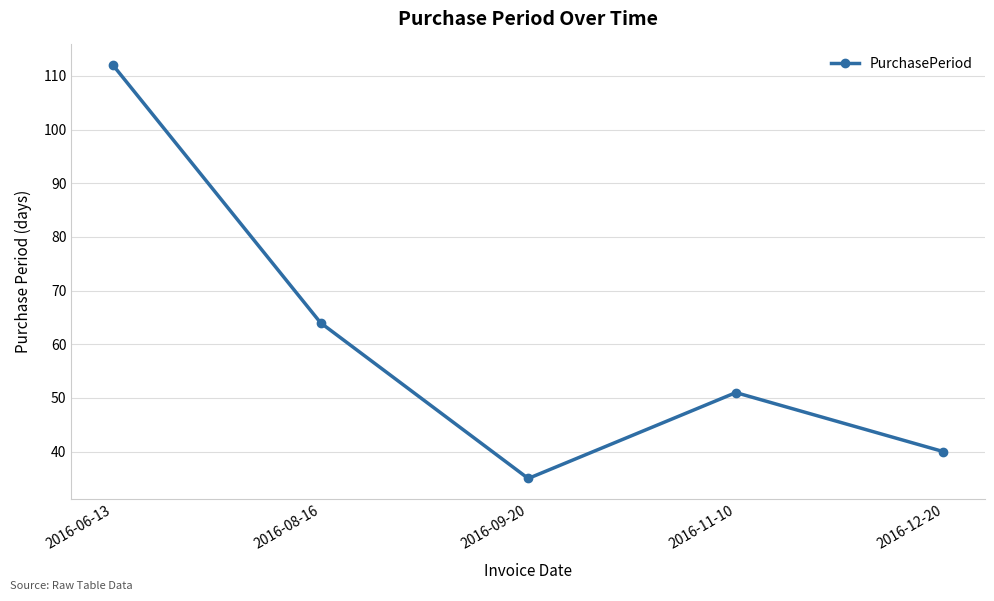

List the labels in order of value, smallest first.

2016-09-20, 2016-12-20, 2016-11-10, 2016-08-16, 2016-06-13